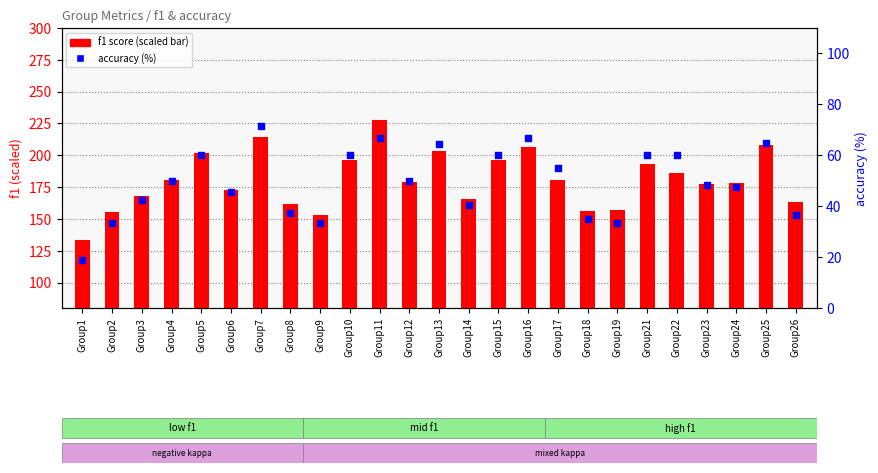

What is the total value across all series at Group17?

235.8